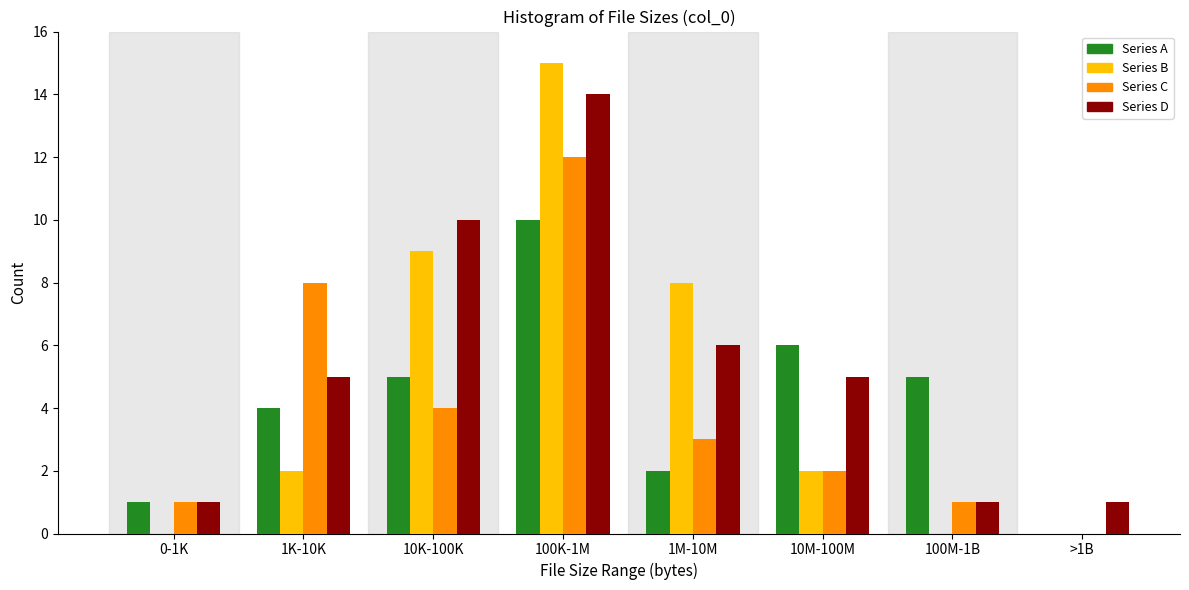

Between 0-1K and 100M-1B, which series saw the biggest shift?

Series A